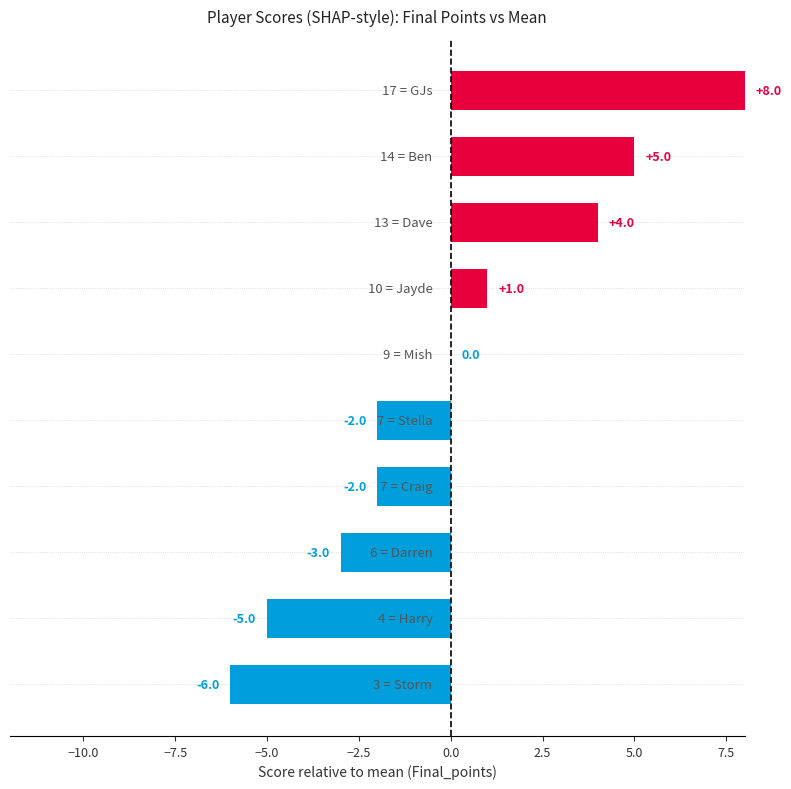

Are the bars horizontal?

Yes